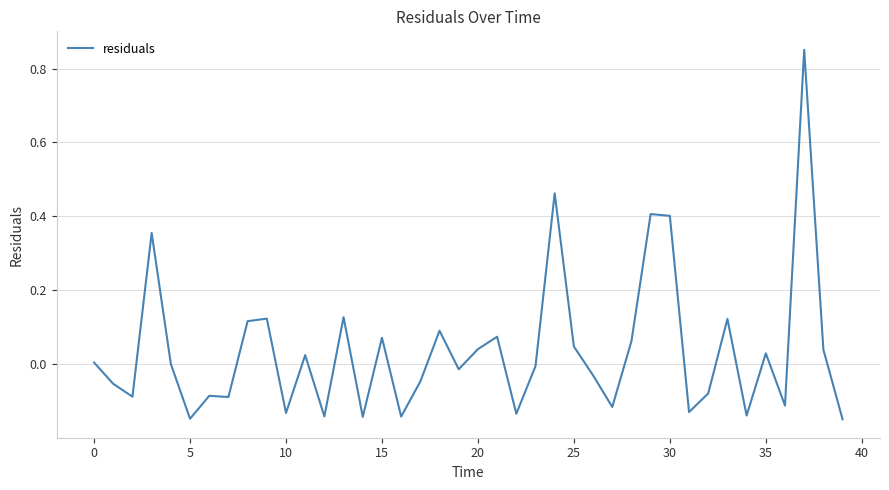

What is the difference between the maximum and minimum values?

1.0